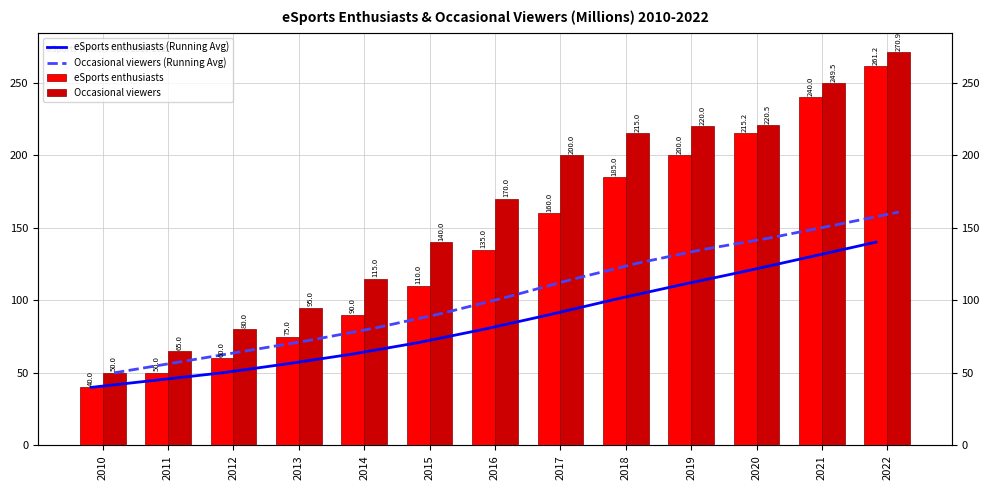

How many bars are there in total?

52